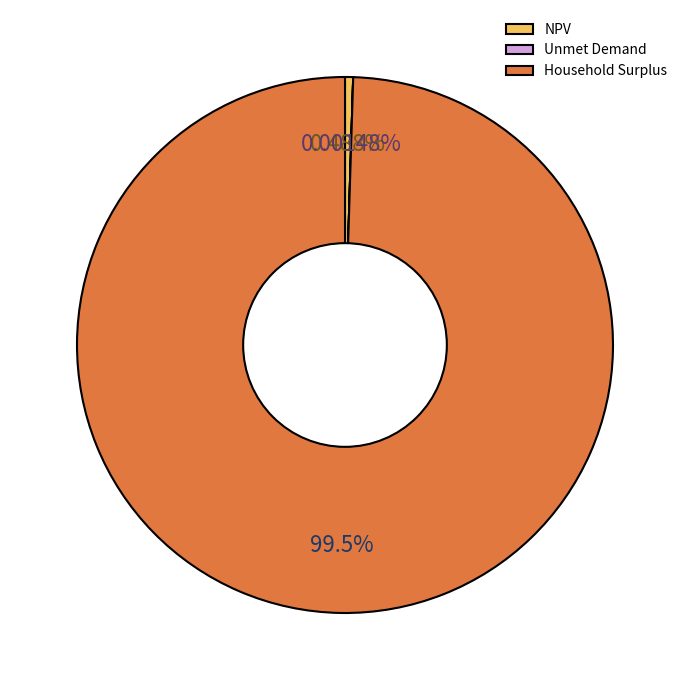

Which category has the biggest portion of the pie?

Household Surplus